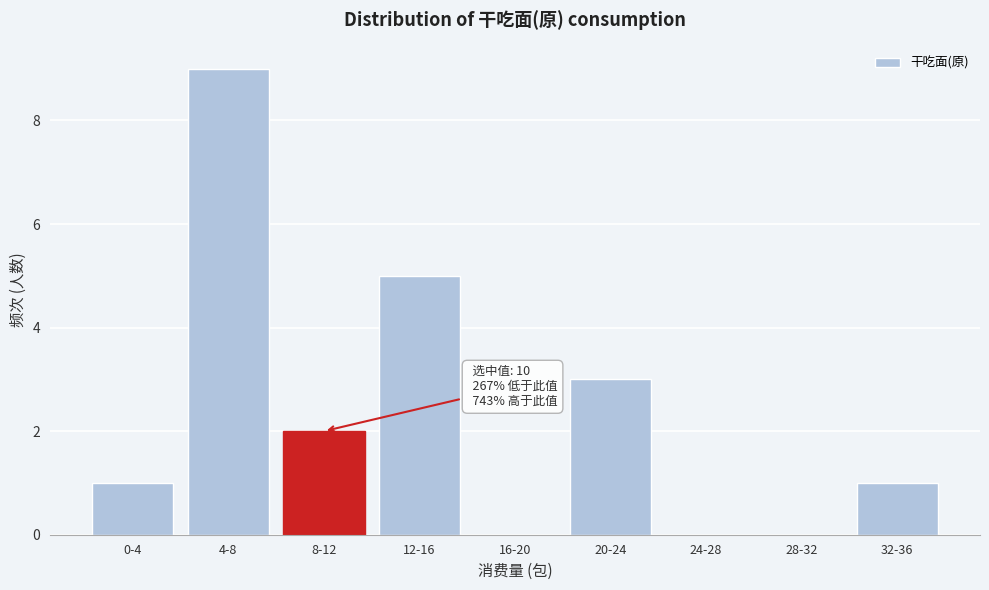

Reading left to right, list all the values displayed in this chart.

0-4=1	4-8=9	8-12=2	12-16=5	16-20=0	20-24=3	24-28=0	28-32=0	32-36=1